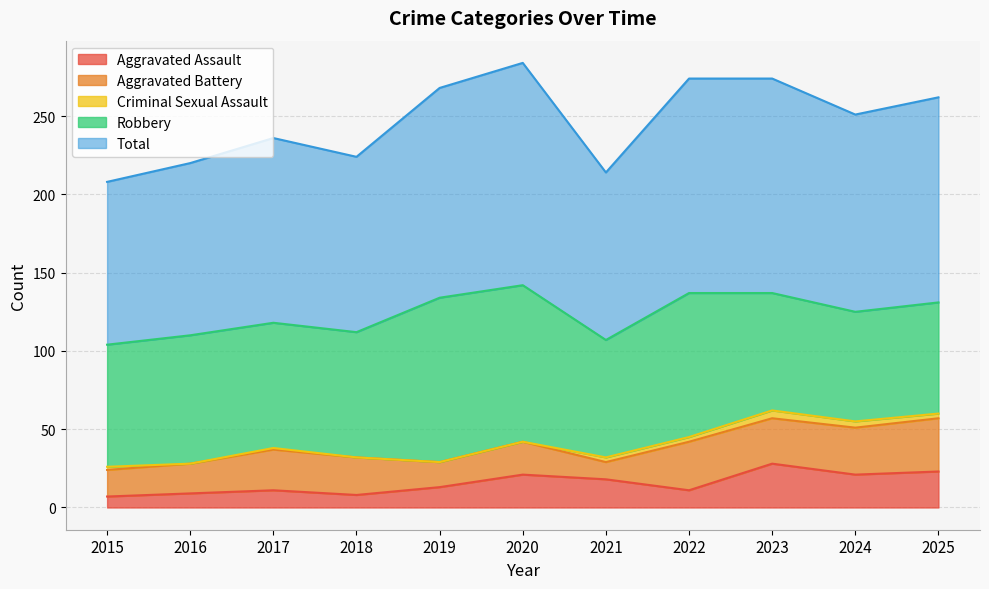

What is the average value of the Total series?

123